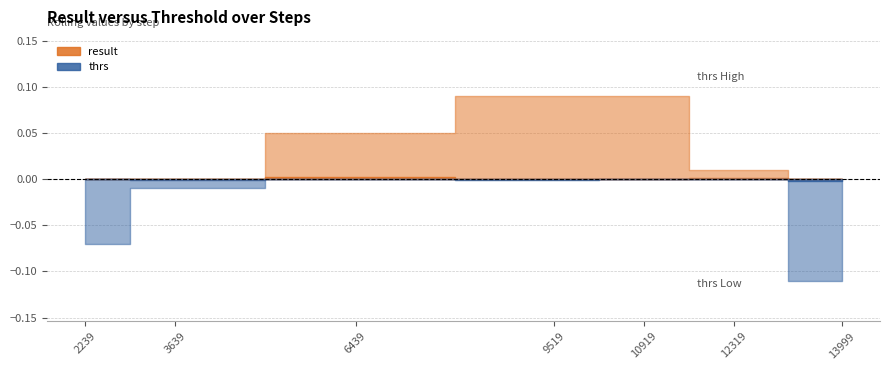

Which has a higher value, 9519 or 13999?

9519